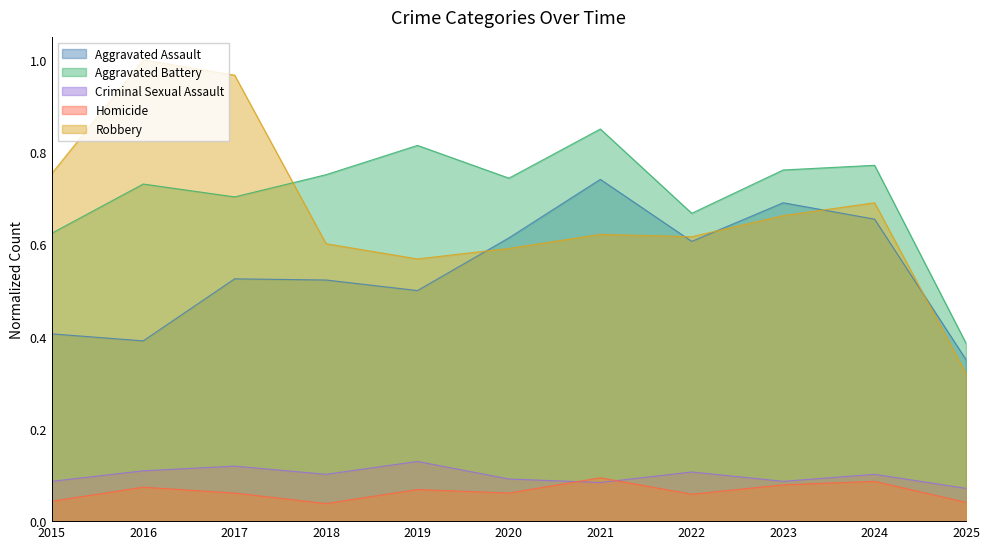

True or false: Robbery has a value of 0.7 at 2024.

True